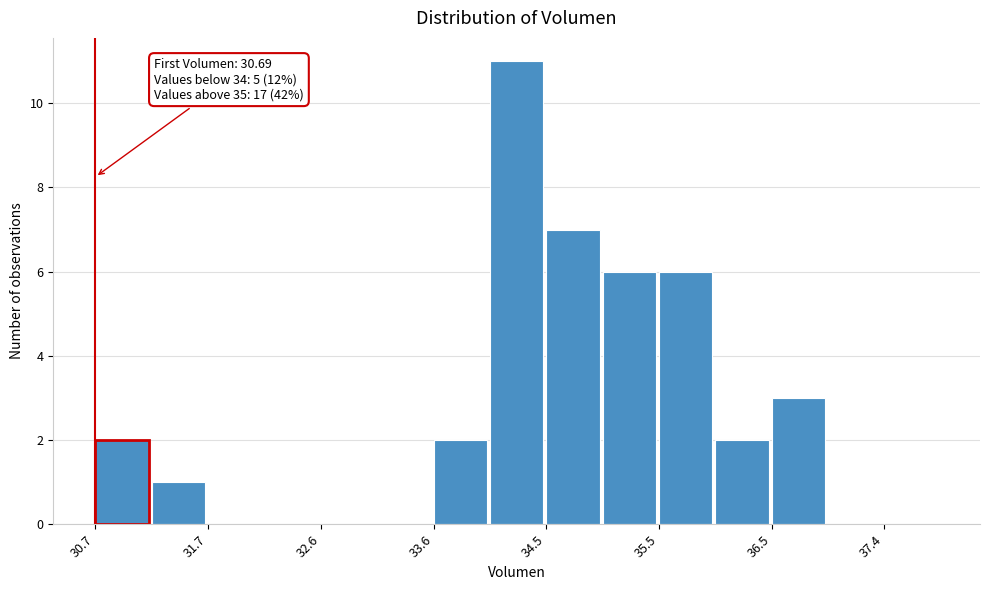

Which range on the x-axis has the tallest bar?

34.1 to 34.5